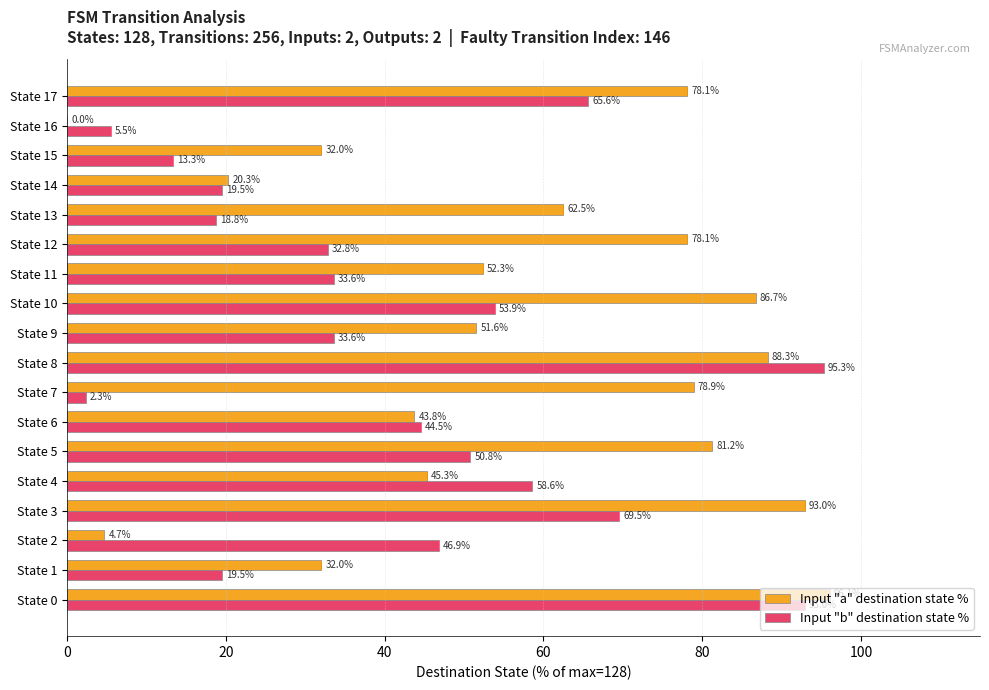

What is the sum of the Input "a" destination state % values at State 17 and State 7?

157.0